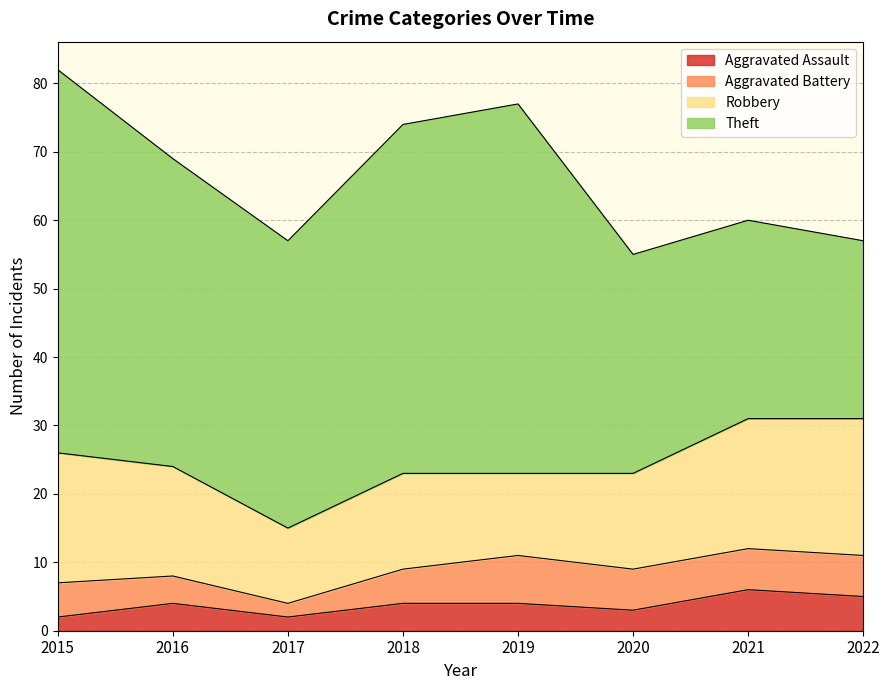

Which series changed the most between 2015 and 2022?

Theft